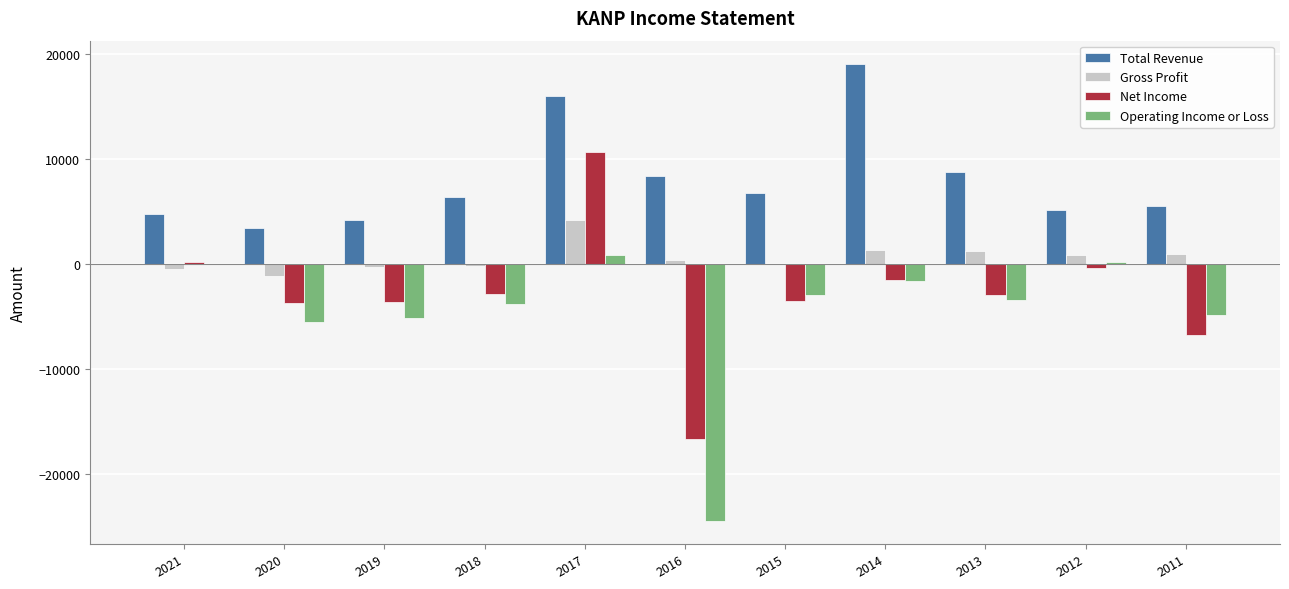

Which series changed the most between 2020 and 2014?

Total Revenue